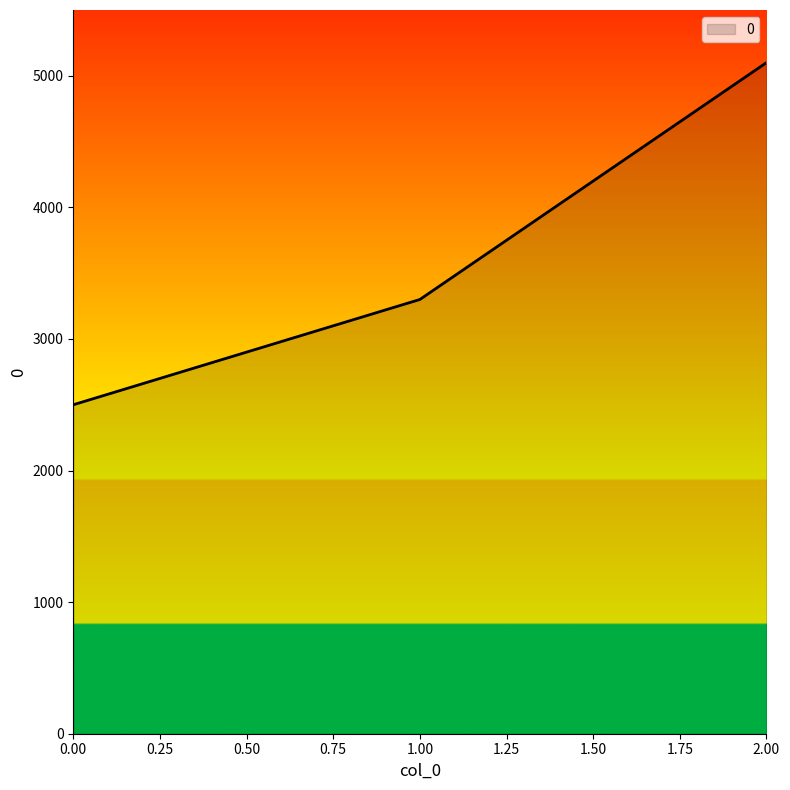

Rank the categories by value from lowest to highest.

0.00, 1.00, 2.00